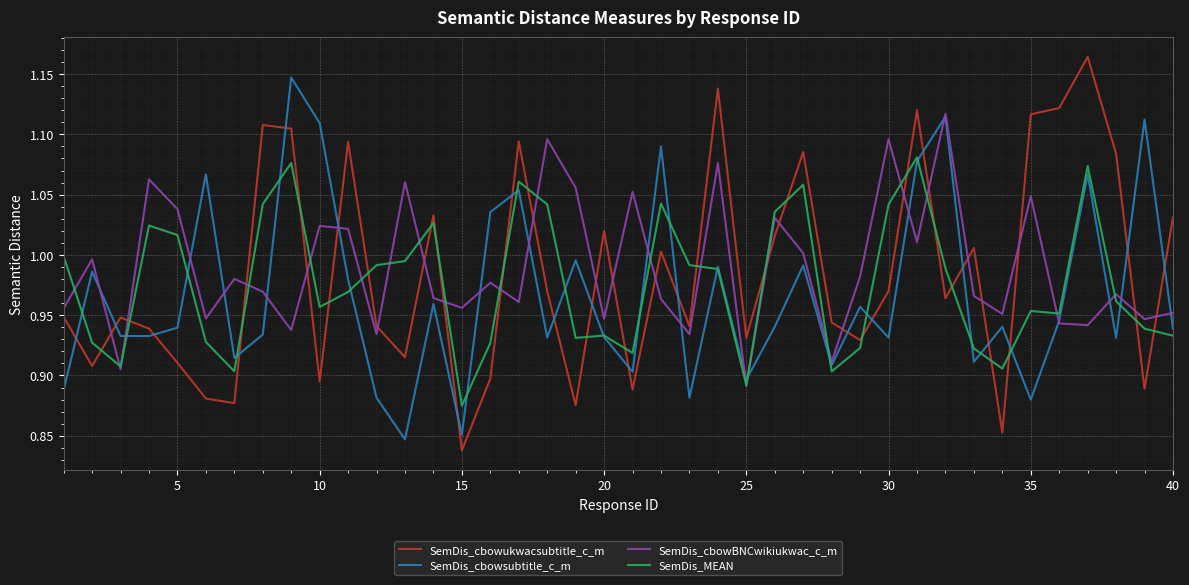

Does the chart display data point markers on the line(s)?

No